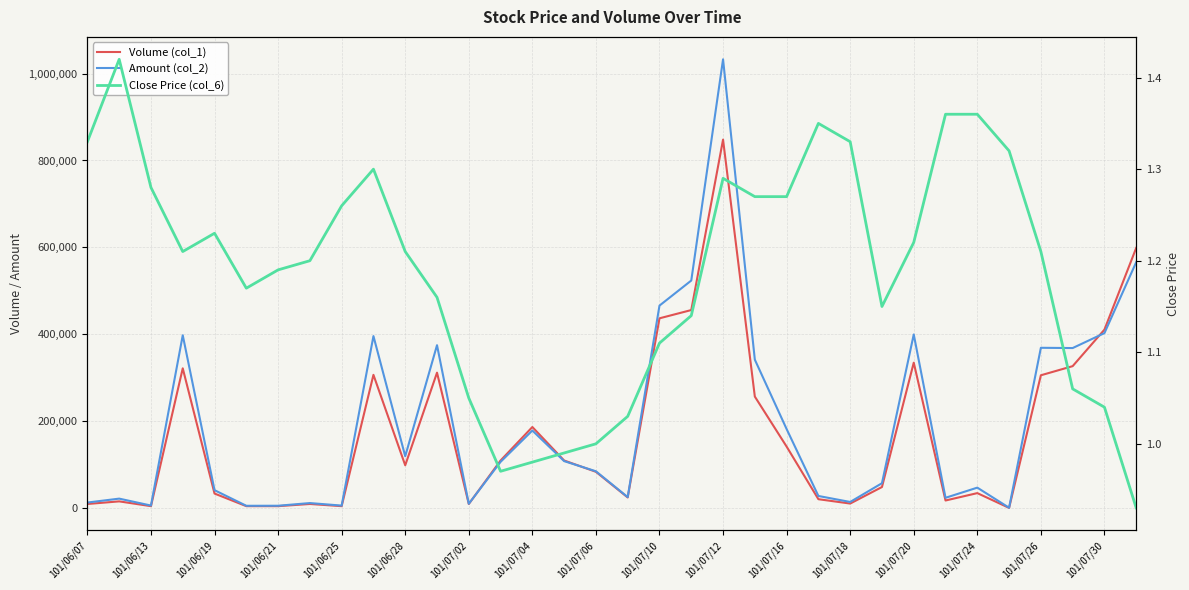

The value of Amount (col_2) at 101/07/04 is 19663.1. True or false?

False